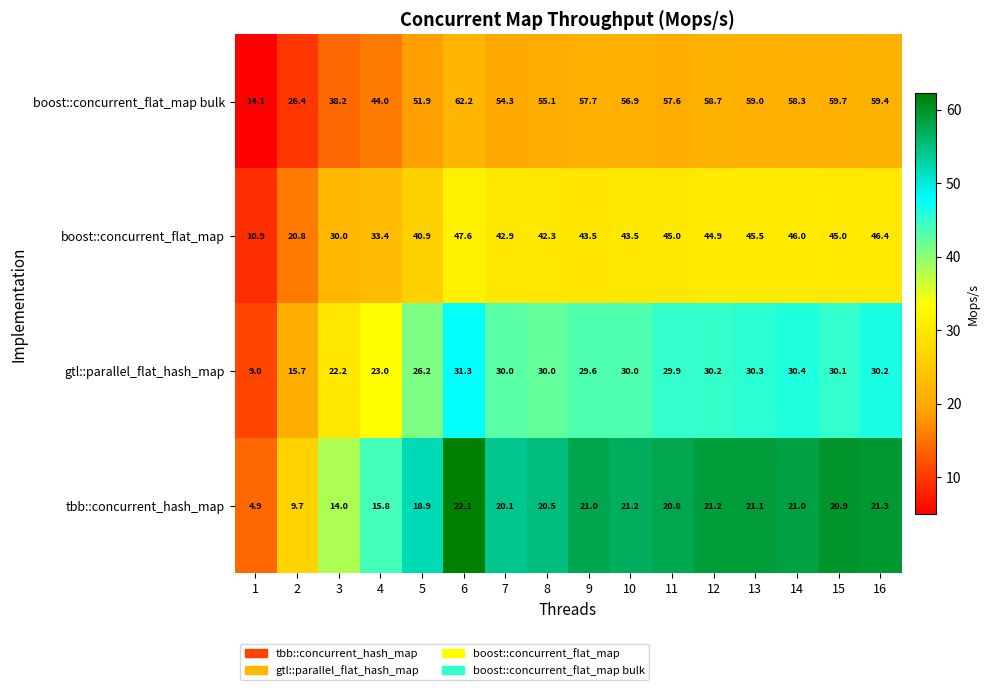

Which series changed the most between 5 and 11?

boost::concurrent_flat_map bulk